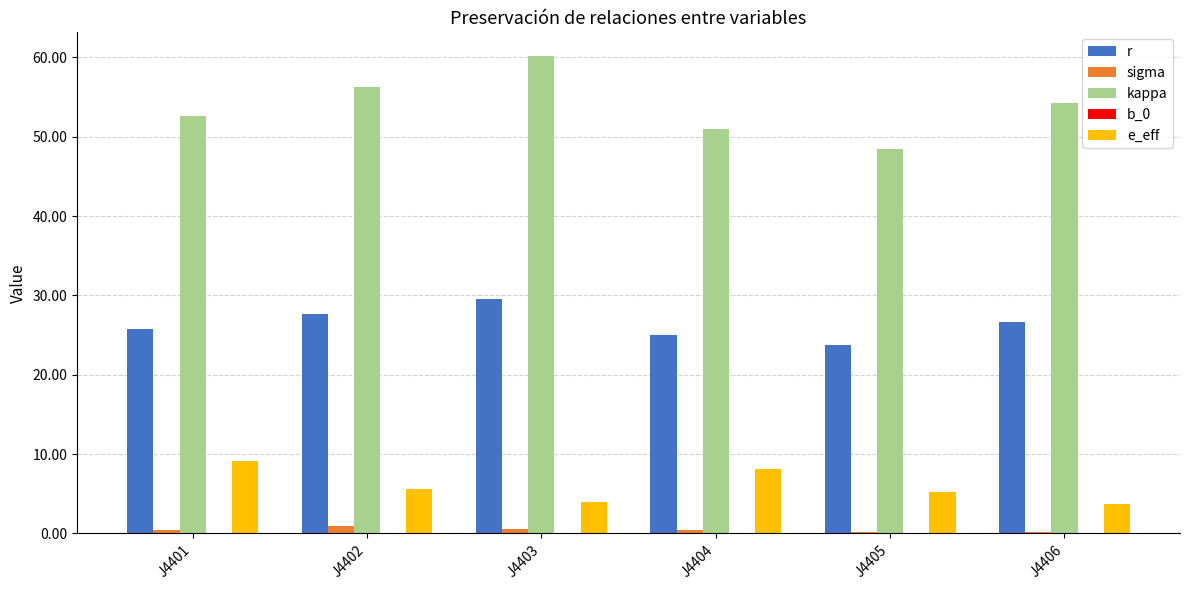

The kappa series shows 91.8 at J4406. True or false?

False